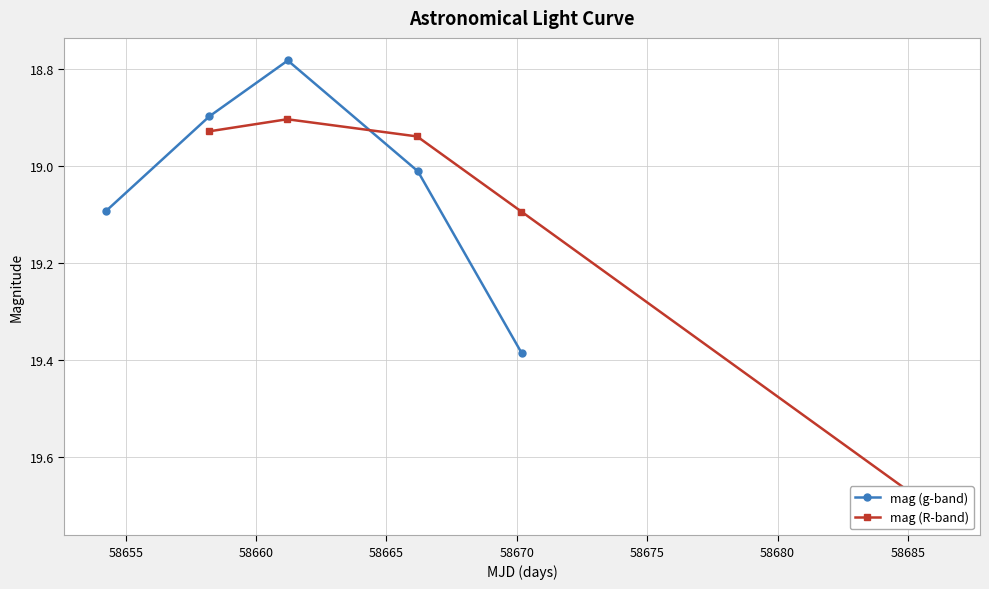

True or false: mag (g-band) has more than 0 points higher than both neighbors.

False